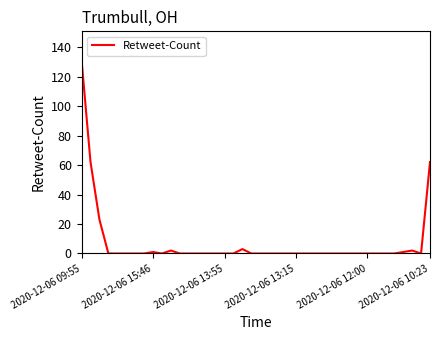

Does the chart have visible grid lines?

No